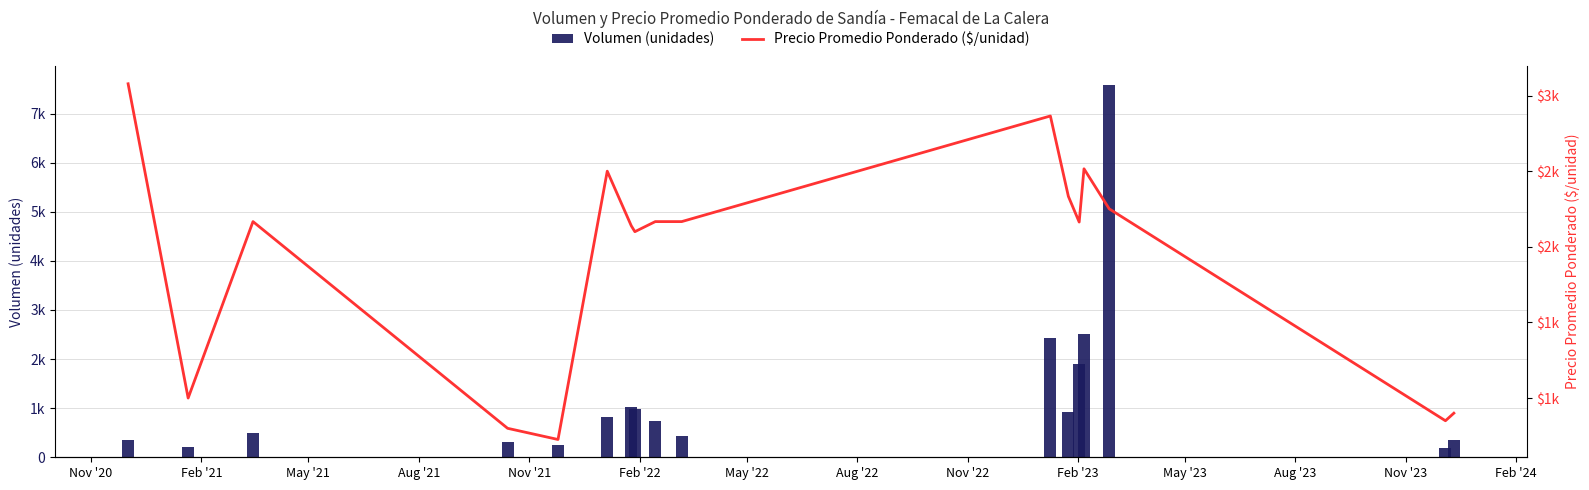

Is it true that Precio Promedio Ponderado ($/unidad) equals 1372.6 at 16?

False